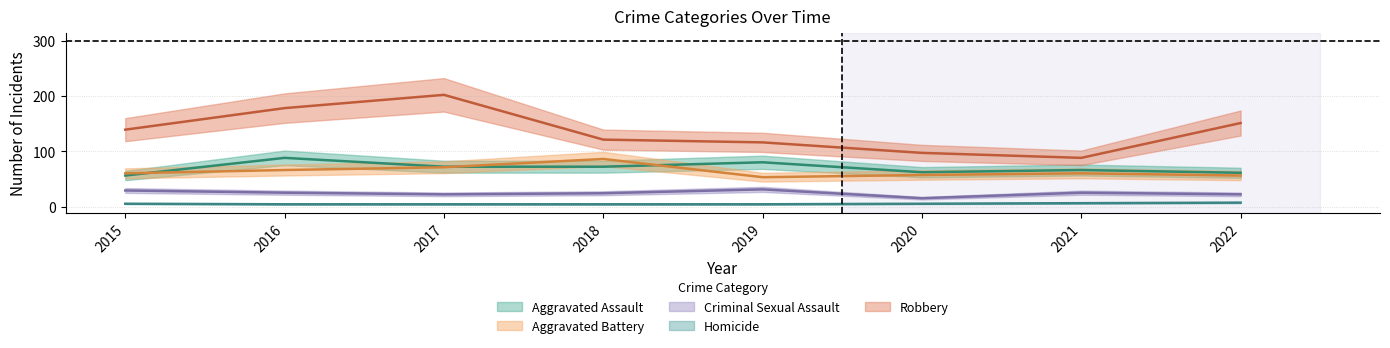

At which label does Aggravated Battery reach its minimum?

2019